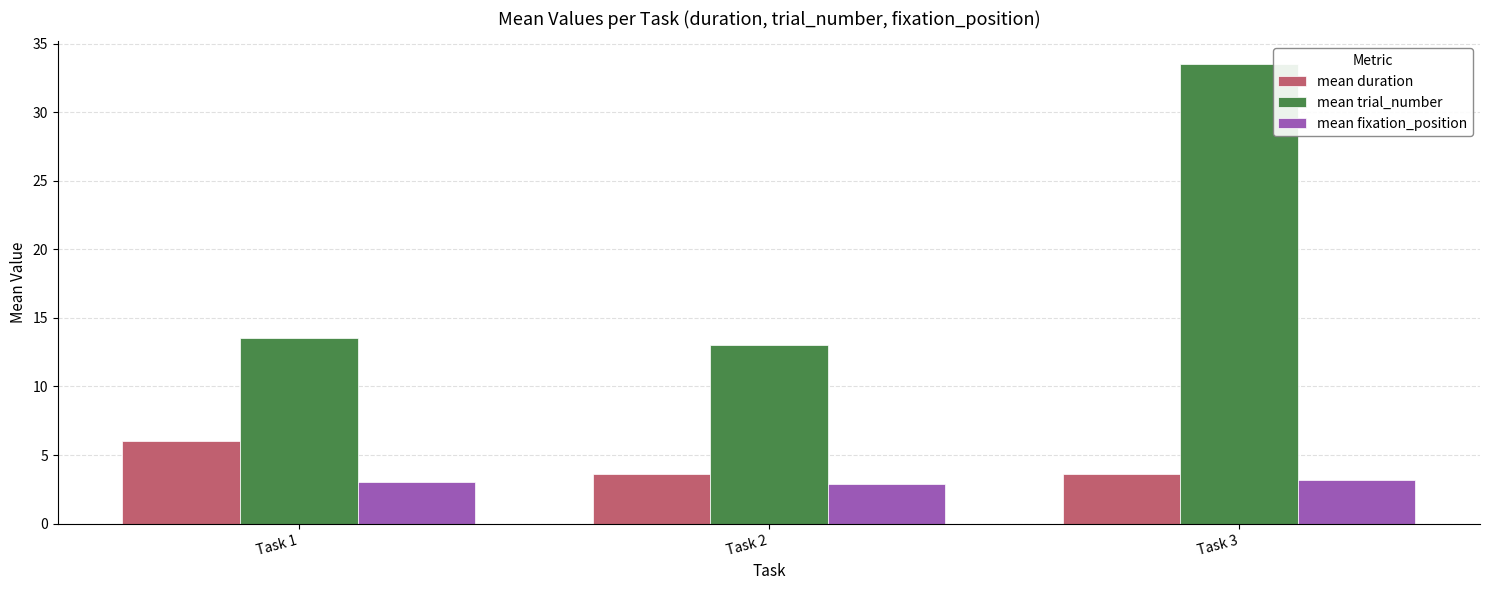

What value does the mean duration series have at Task 2?

3.6